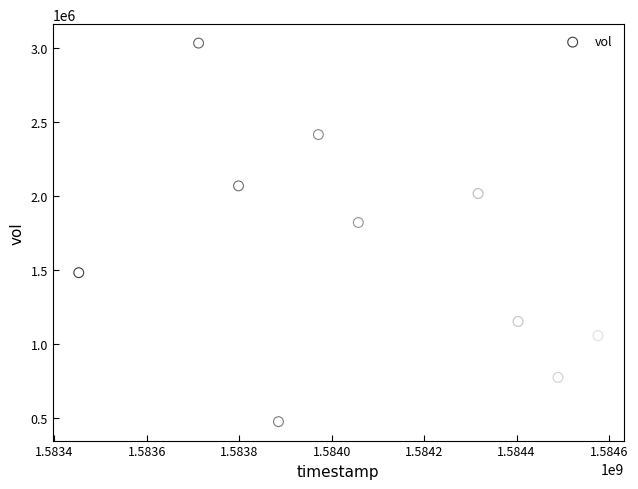

What Y value in the scatter plot is closest to 1753850?

1820400